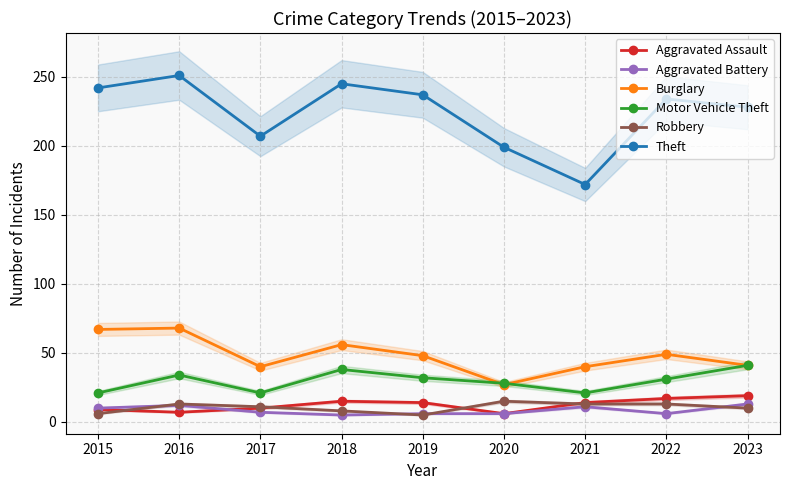

Where is the first local maximum for Aggravated Battery?

2016